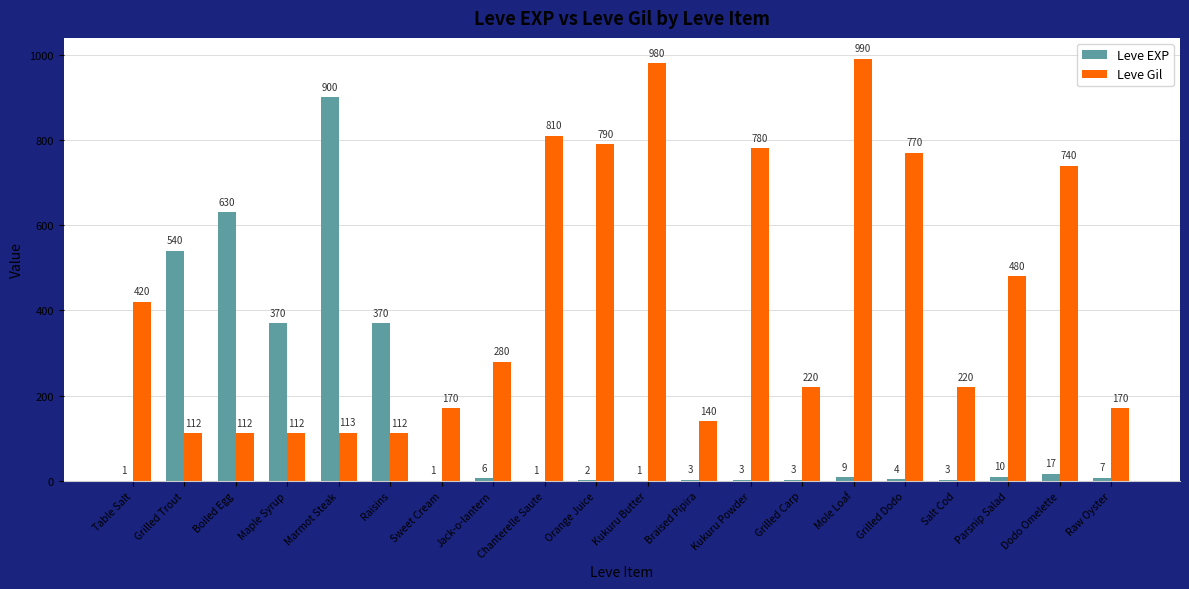

Reading left to right, what are all the values shown in this chart?

Leve EXP: Table Salt=1	Grilled Trout=540	Boiled Egg=630	Maple Syrup=370	Marmot Steak=900	Raisins=370	Sweet Cream=1	Jack-o-lantern=6	Chanterelle Saute=1	Orange Juice=2	Kukuru Butter=1	Braised Pipira=3	Kukuru Powder=3	Grilled Carp=3	Mole Loaf=9	Grilled Dodo=4	Salt Cod=3	Parsnip Salad=10	Dodo Omelette=17	Raw Oyster=7
Leve Gil: Table Salt=420	Grilled Trout=112	Boiled Egg=112	Maple Syrup=112	Marmot Steak=113	Raisins=112	Sweet Cream=170	Jack-o-lantern=280	Chanterelle Saute=810	Orange Juice=790	Kukuru Butter=980	Braised Pipira=140	Kukuru Powder=780	Grilled Carp=220	Mole Loaf=990	Grilled Dodo=770	Salt Cod=220	Parsnip Salad=480	Dodo Omelette=740	Raw Oyster=170